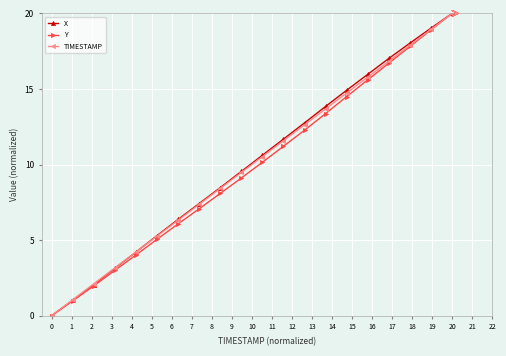

What is the maximum value shown in the chart?

20.0